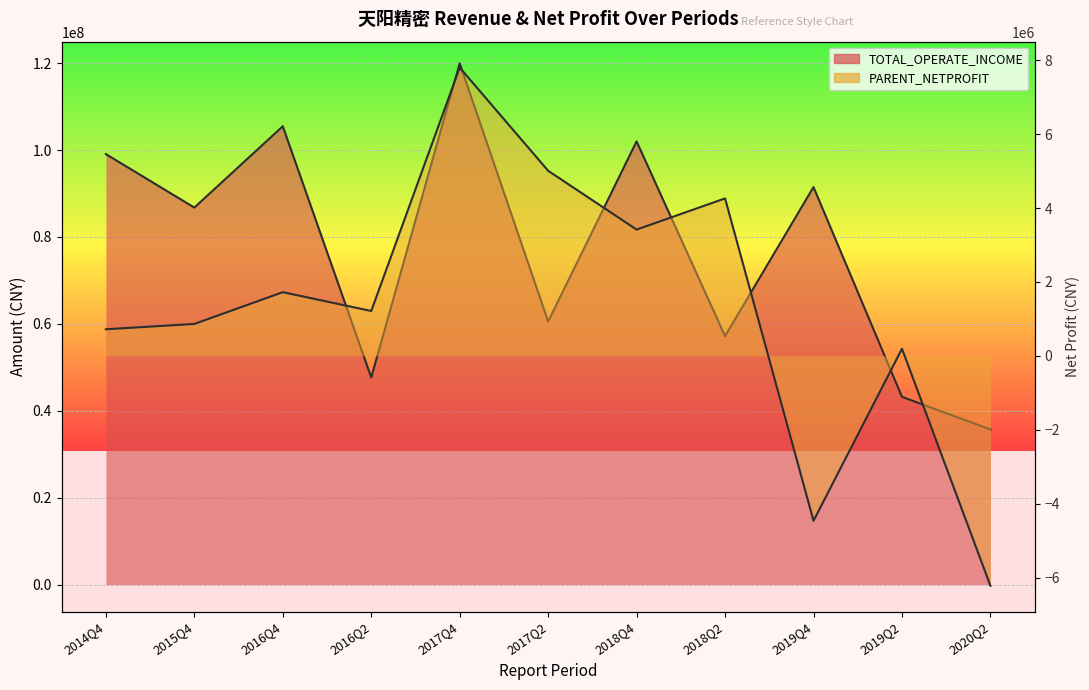

Reading left to right, transcribe all the data shown in this chart.

TOTAL_OPERATE_INCOME: 99067003.8	86753873.0	105473073.5	47660173.2	119945046.2	60540741.9	101994593.5	57172777.3	91473955.1	43199596.4	35690933.8
PARENT_NETPROFIT: 719618.2	863658.3	1723983.2	1213937.3	7802608.3	5008867.7	3417492.4	4261270.1	-4464097.3	192383.3	-6223207.4